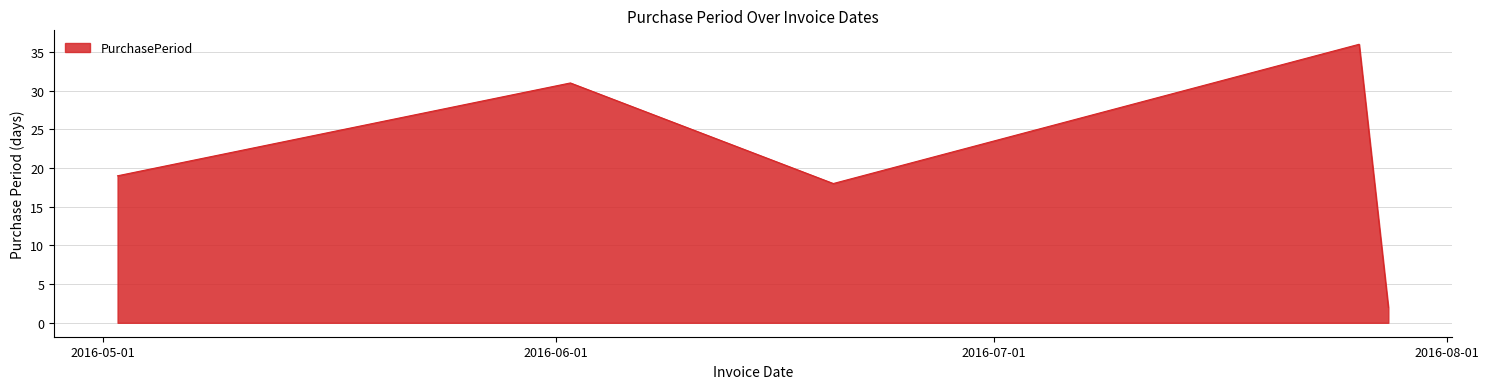

How many distinct data groups are displayed?

1